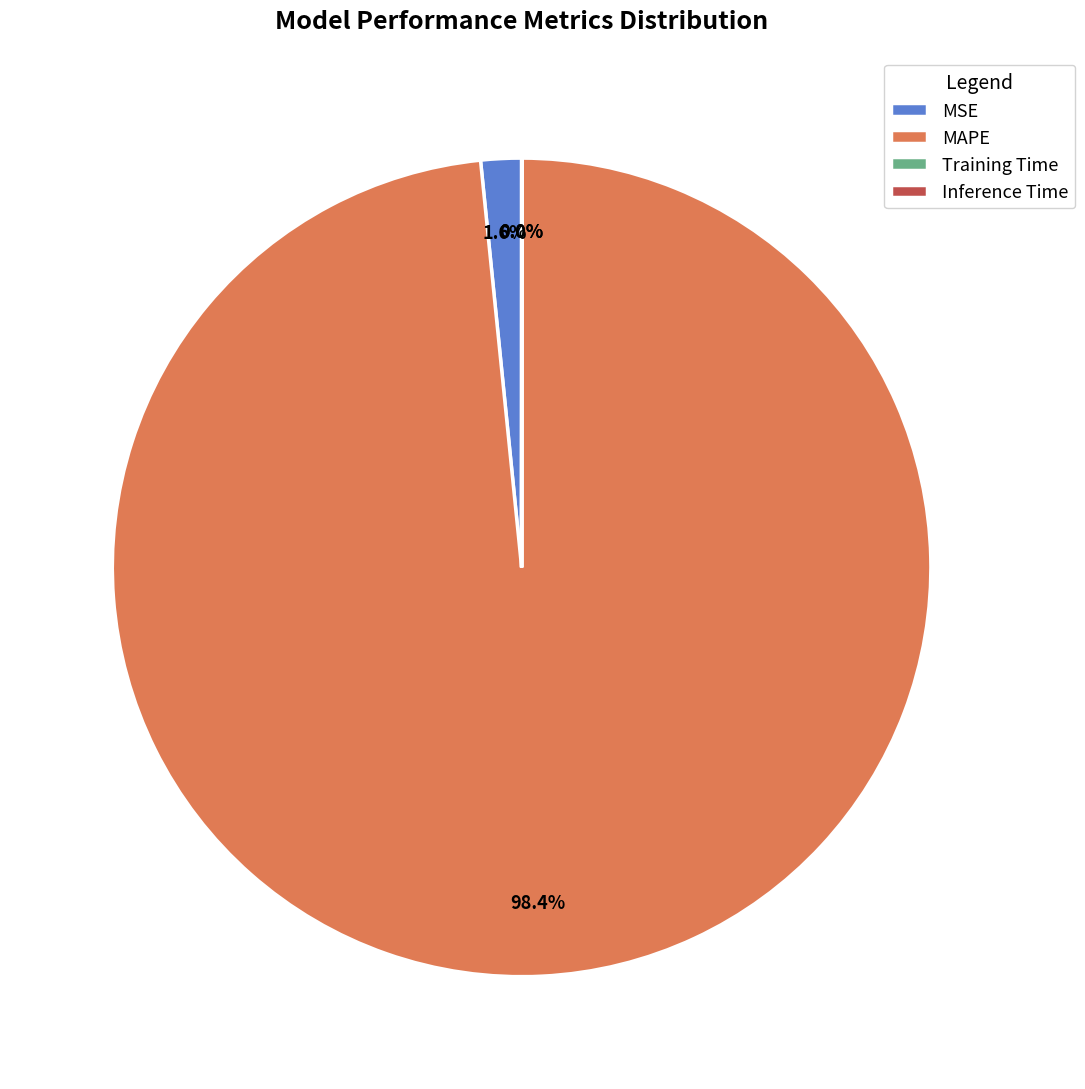

What is the majority slice?

MAPE